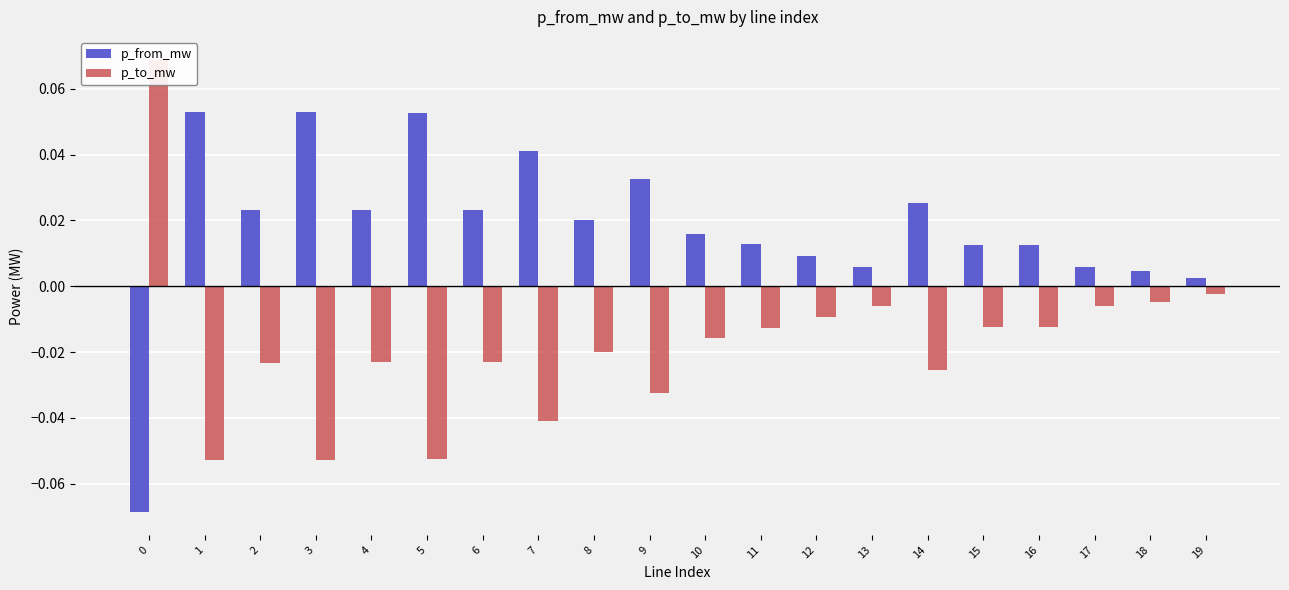

Is the value of p_to_mw at 19 greater than the value of p_from_mw at 12?

No